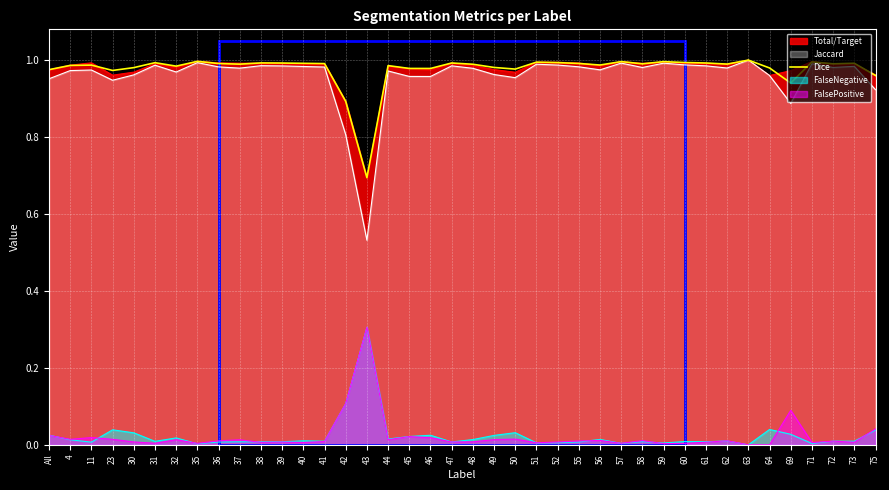

How many lines are shown in the chart?

5